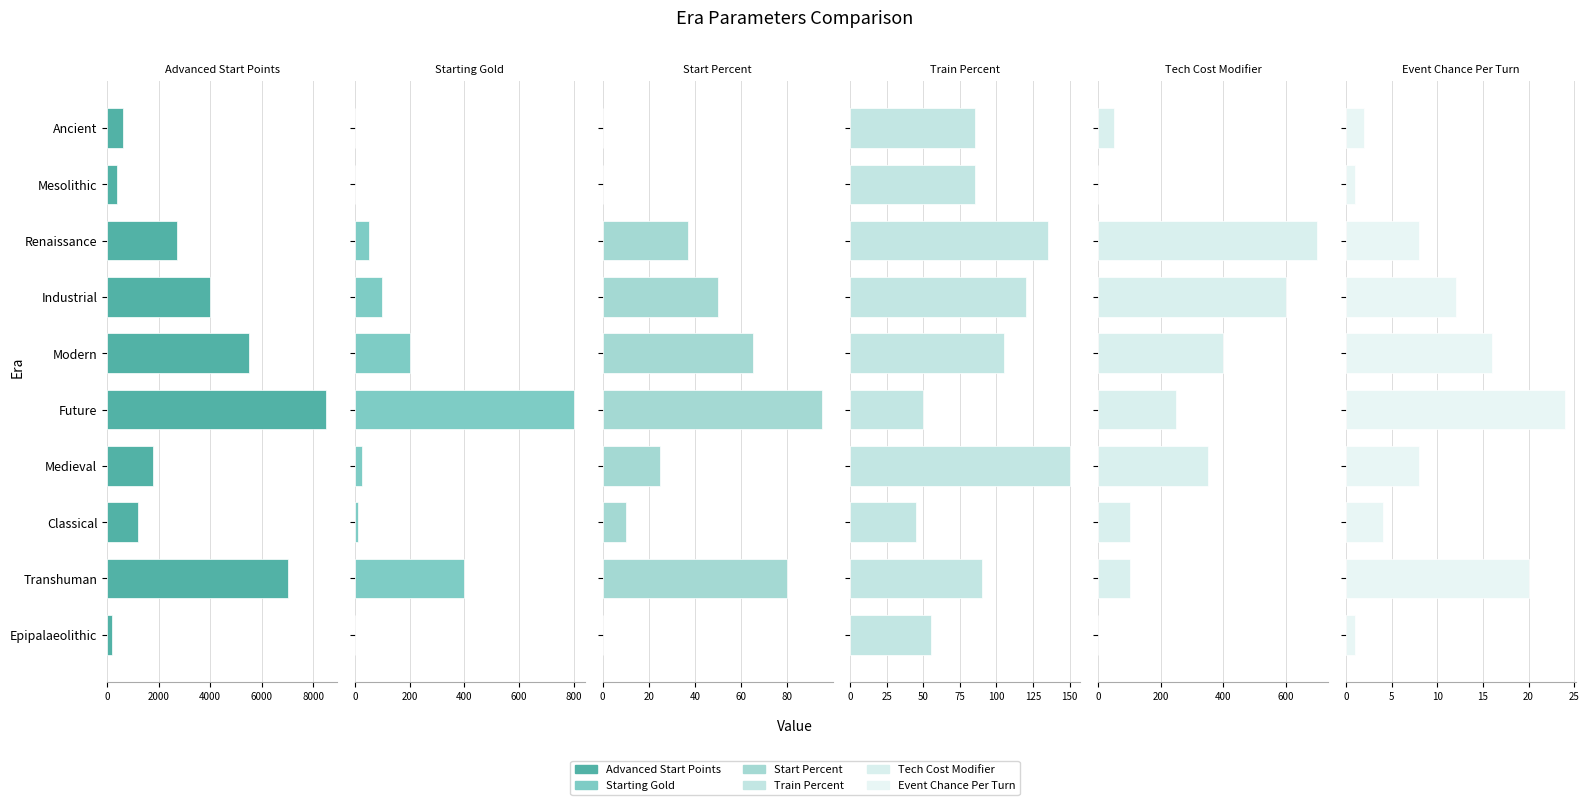

Which has a higher value, Renaissance or Medieval?

Renaissance